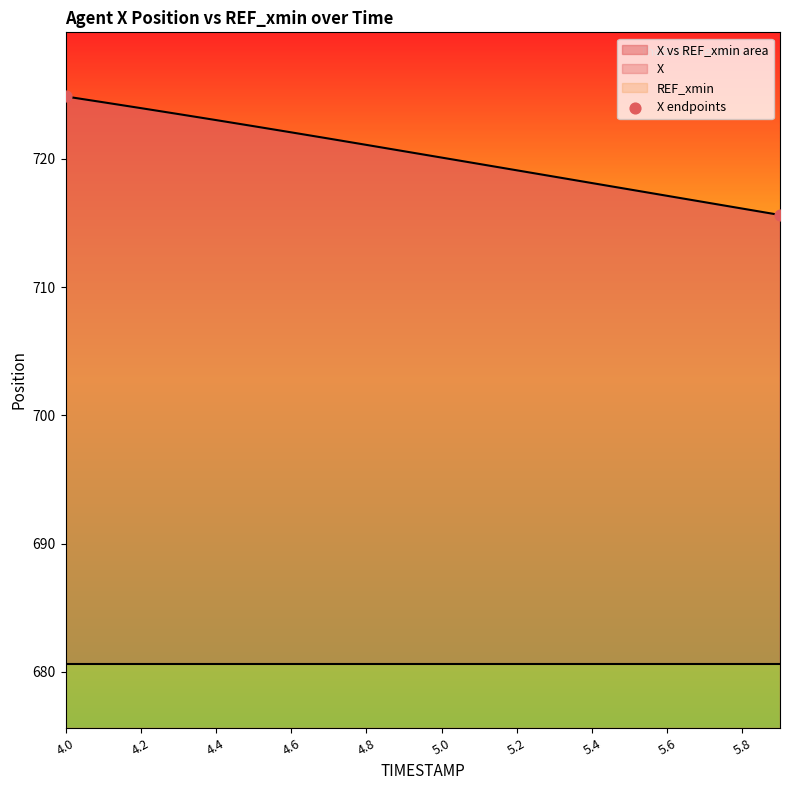

What is the maximum value for X vs REF_xmin area?

724.9